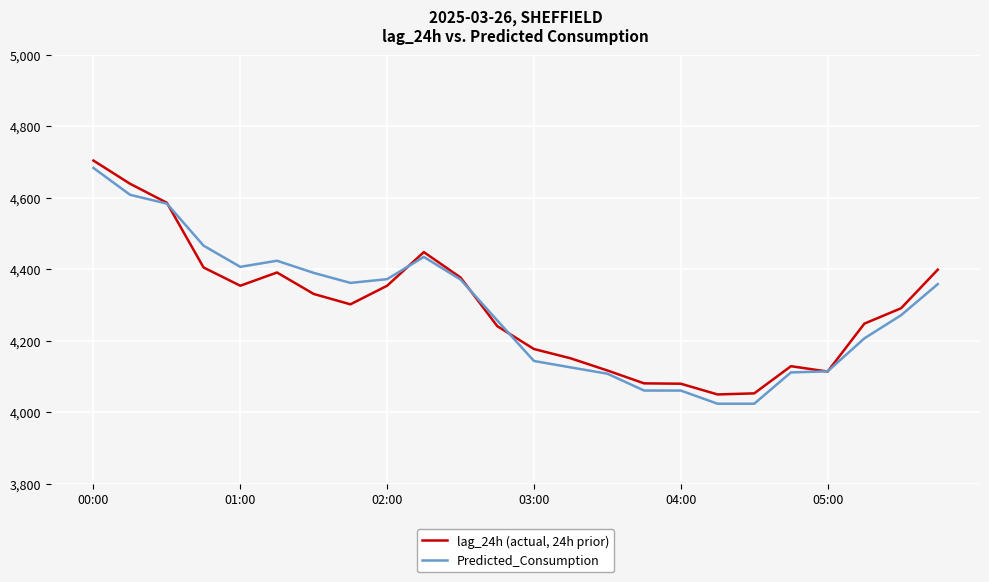

Rank the series by their average value, from highest to lowest.

lag_24h (actual, 24h prior), Predicted_Consumption